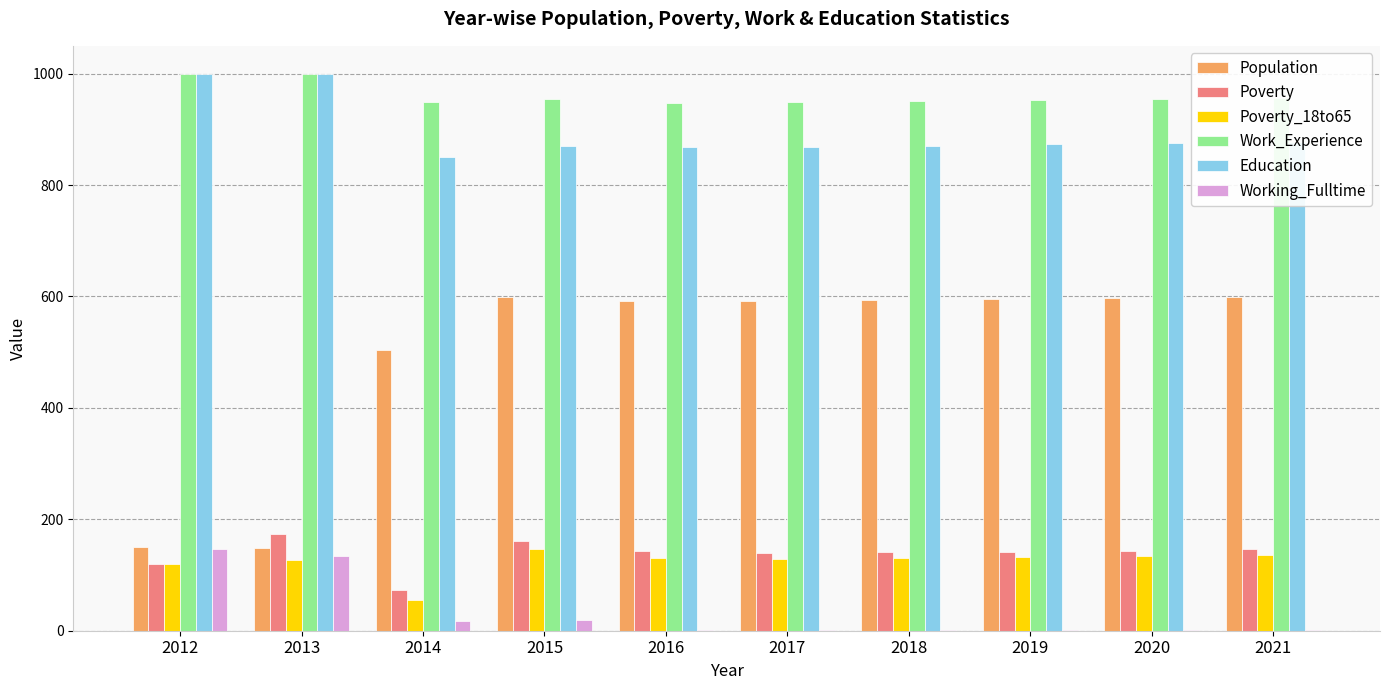

True or false: Population has a value of 233 at 2013.

False